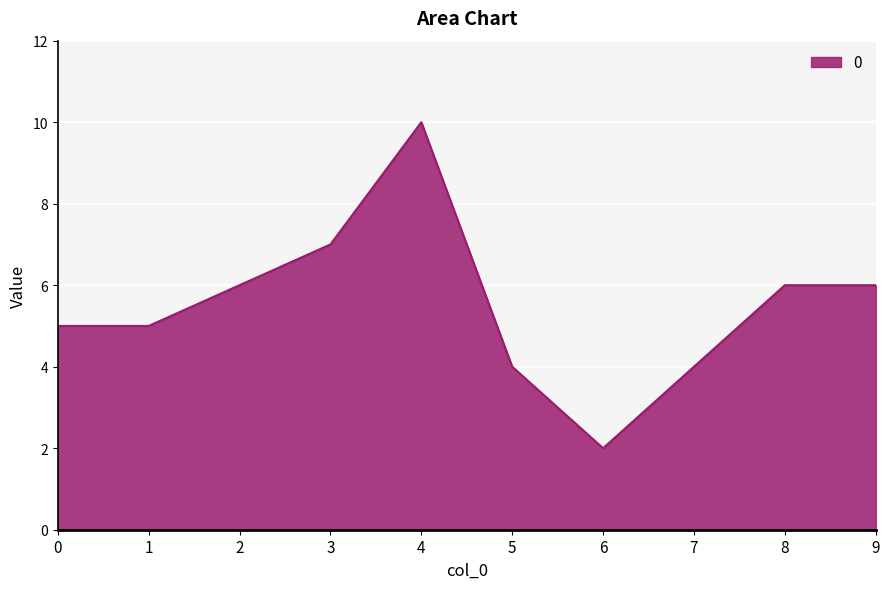

What is the difference between the maximum and minimum values?

8